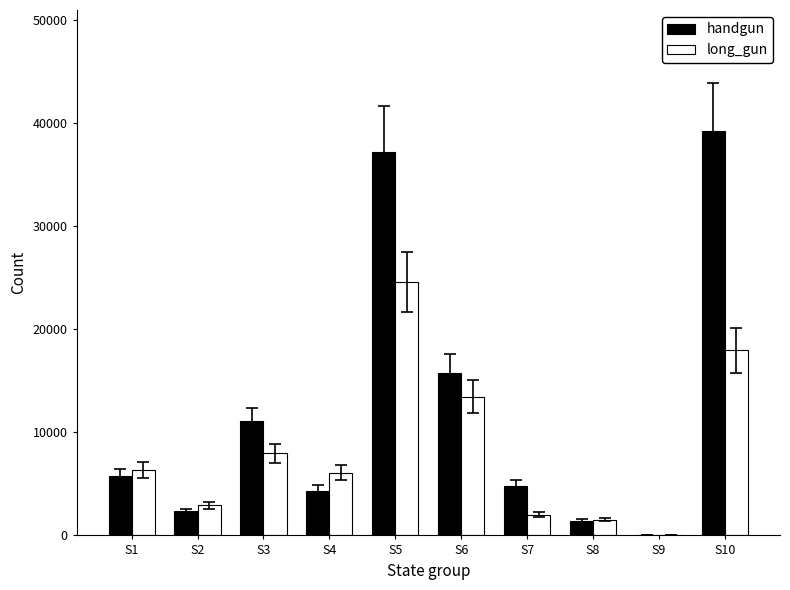

Reading left to right, extract all data points from this chart.

handgun: S1=5734	S2=2320	S3=11063	S4=4347	S5=37165	S6=15751	S7=4834	S8=1414	S9=56	S10=39199
long_gun: S1=6320	S2=2930	S3=7946	S4=6063	S5=24581	S6=13448	S7=1993	S8=1538	S9=4	S10=17949